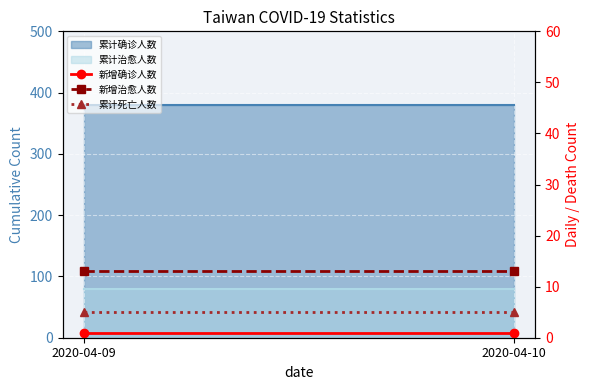

What is the average value of the 新增治愈人数 series?

13